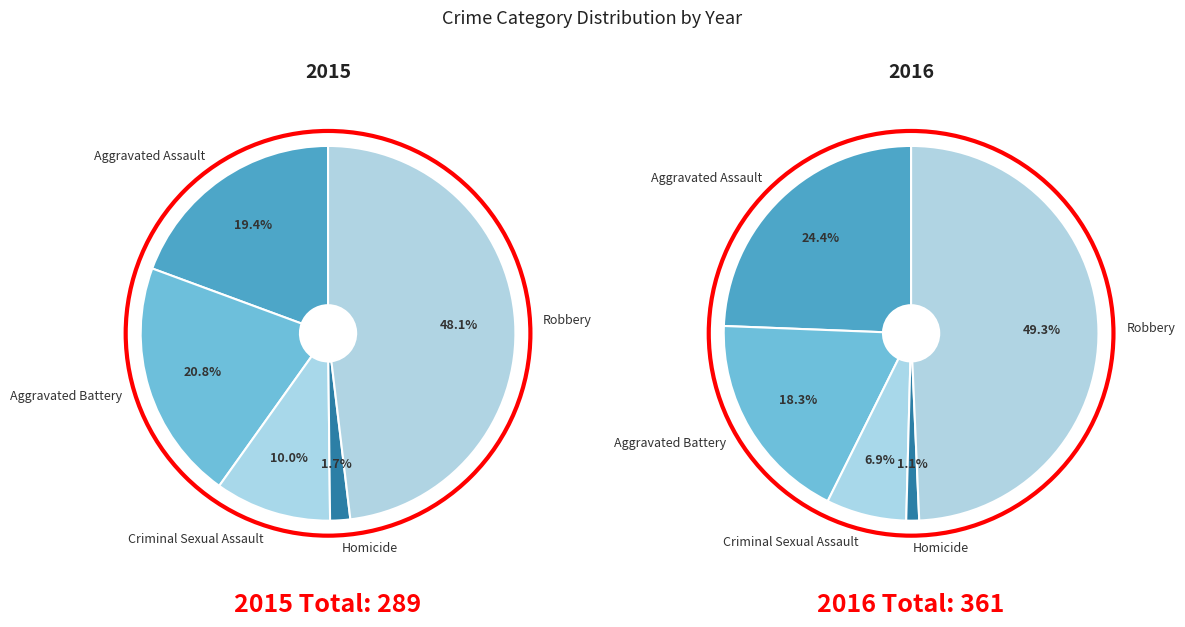

What percentage is the Aggravated Battery slice, to the nearest percent?

21%